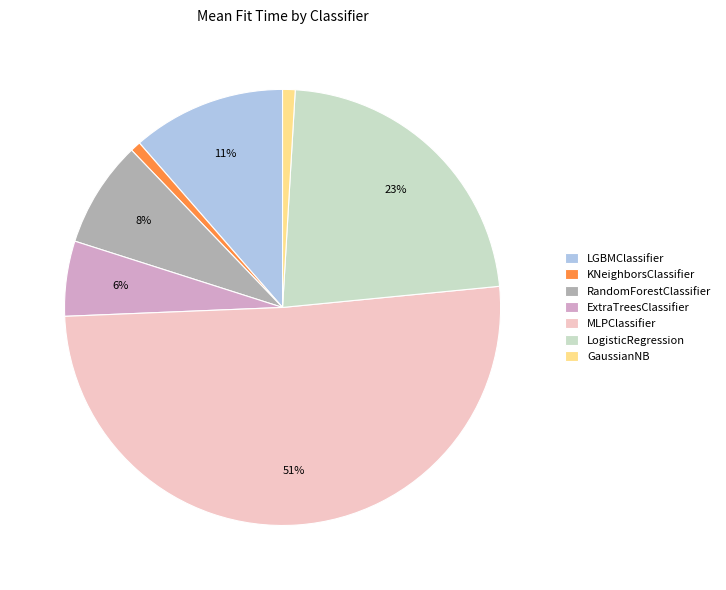

Which slice is the largest?

MLPClassifier